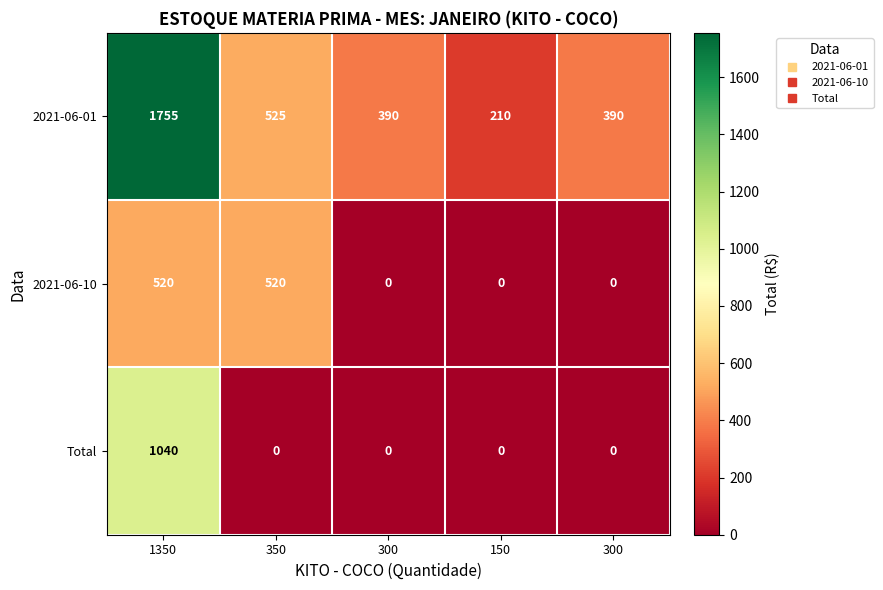

At 1350, list the series in order from largest to smallest.

2021-06-01, Total, 2021-06-10